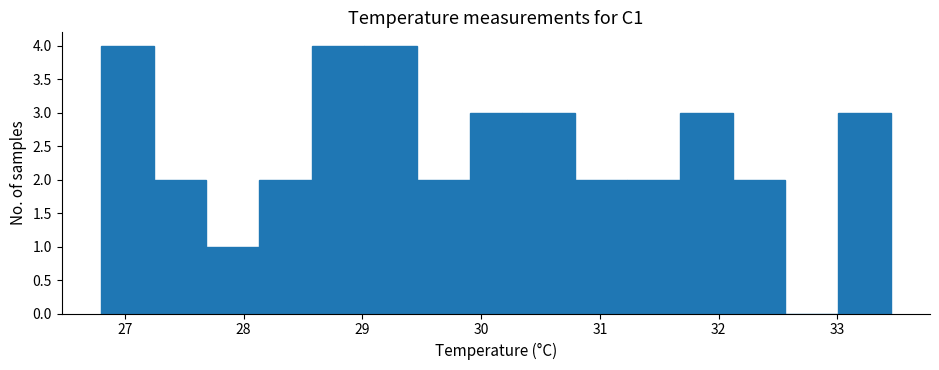

What is the height of the bar covering 28.6 to 29.0 on the x-axis? Neither the bar edges nor the heights are printed on the chart, so give them approximately, as read against the axes.

4